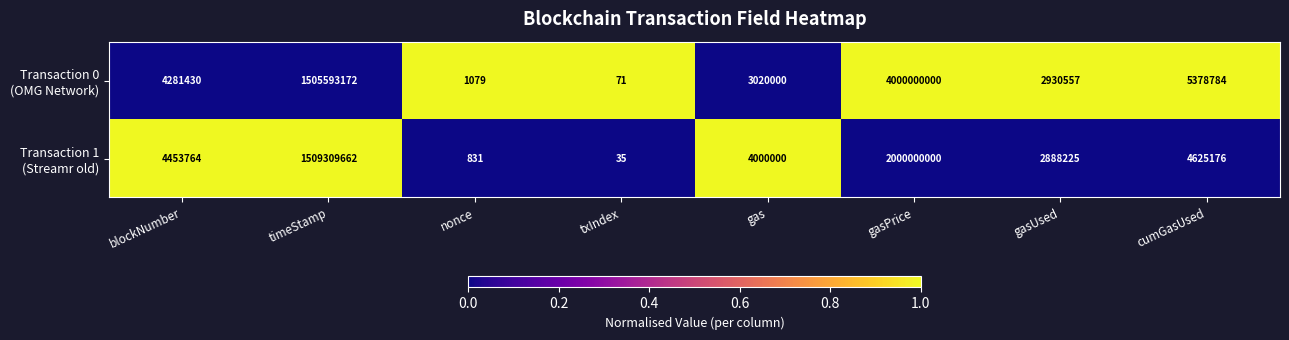

At which category is the sum across all series the highest?

gasPrice